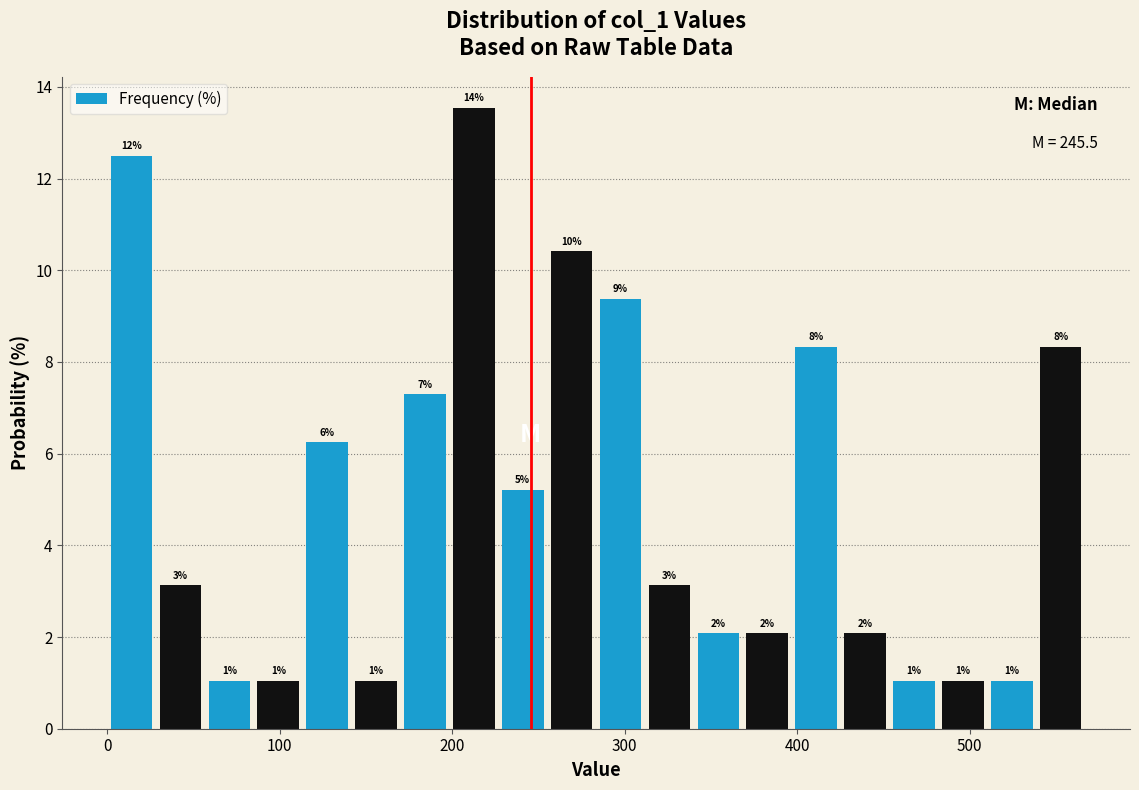

Read against the x-axis, roughly where is the centre of the tallest bar?

210